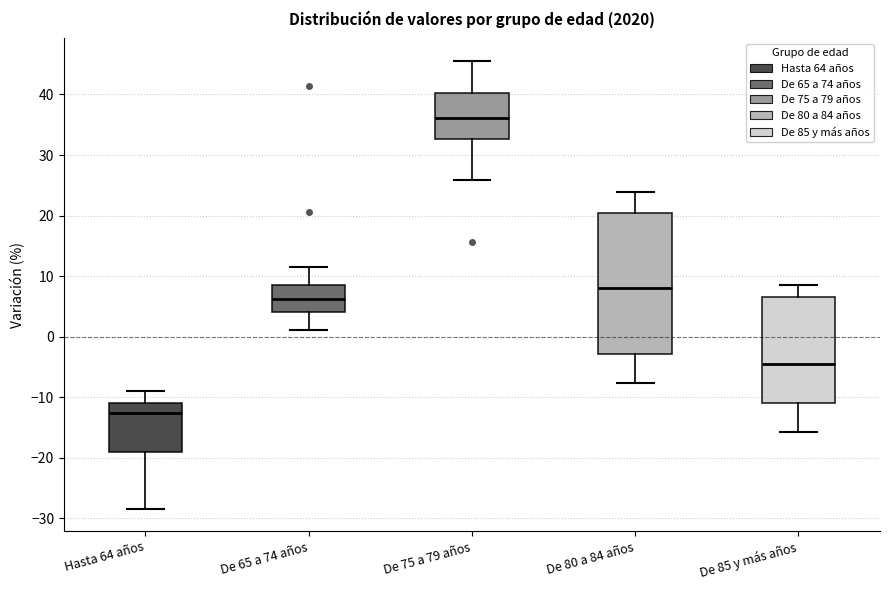

Which box has the highest median line?

De 75 a 79 años